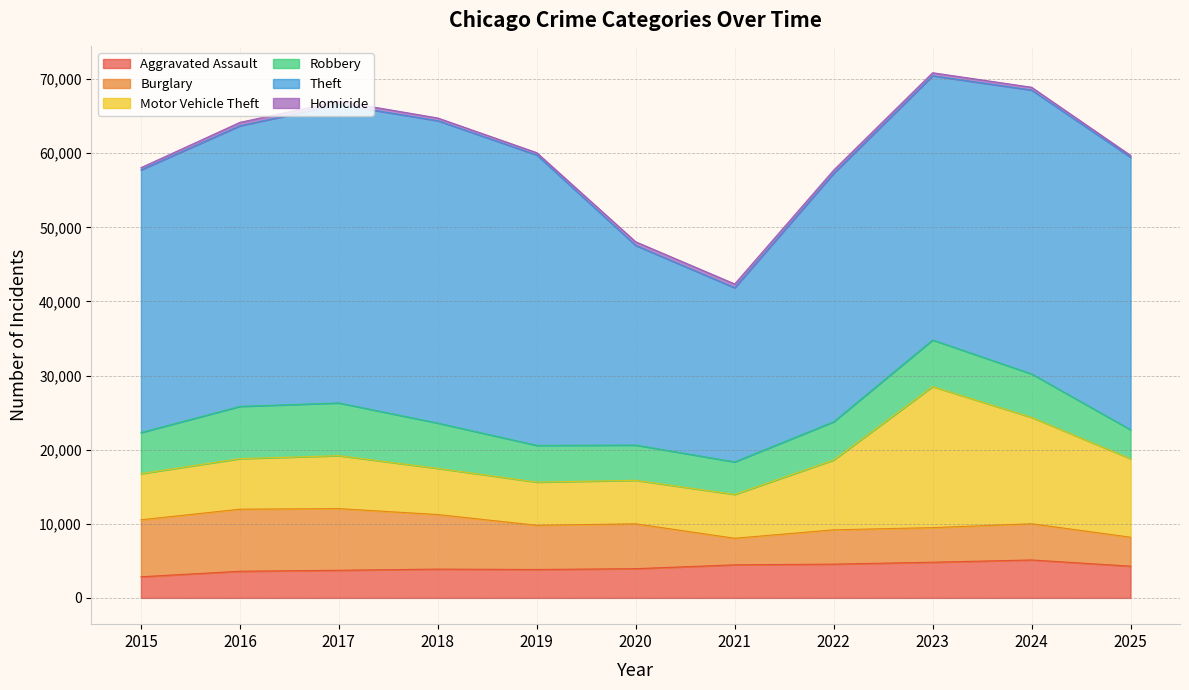

Does the chart display data point markers on the line(s)?

No